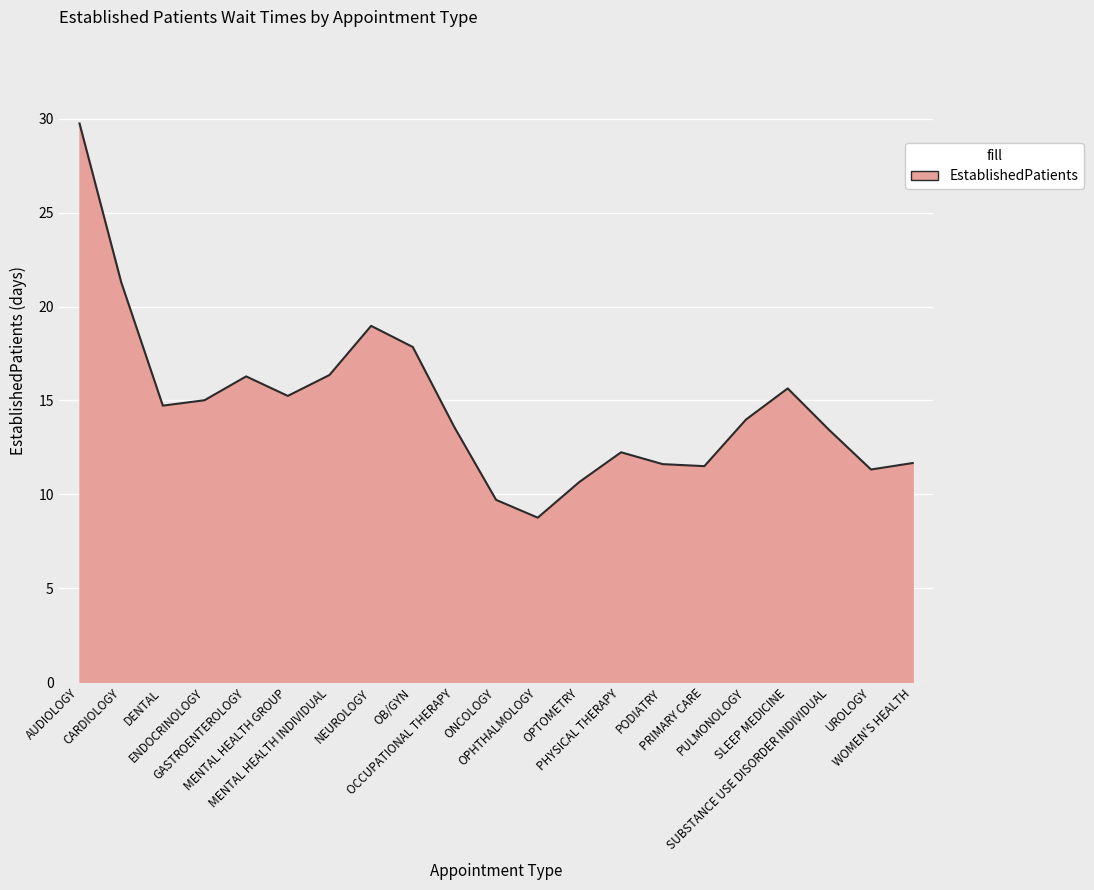

What is the sum of all values?

309.6